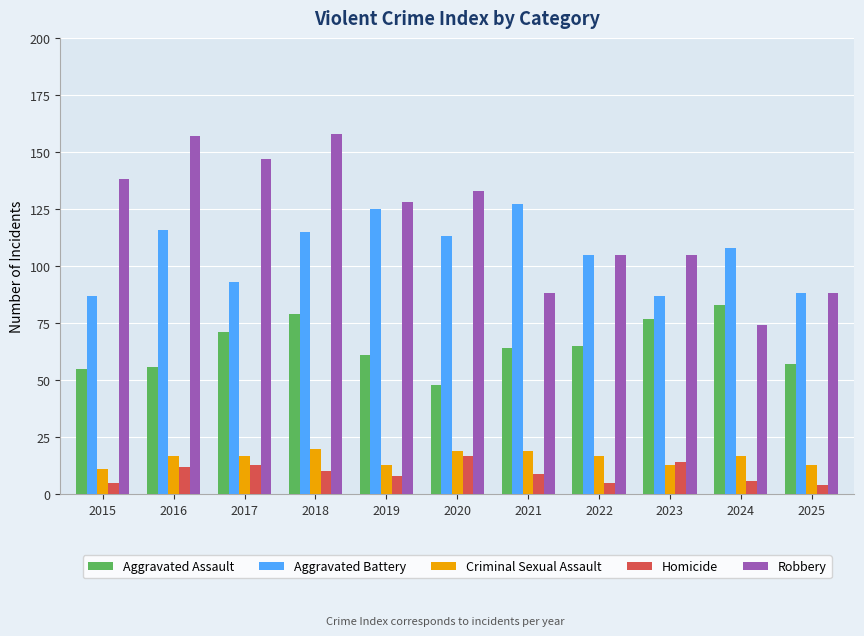

The Aggravated Assault series shows 56 at 2016. True or false?

True